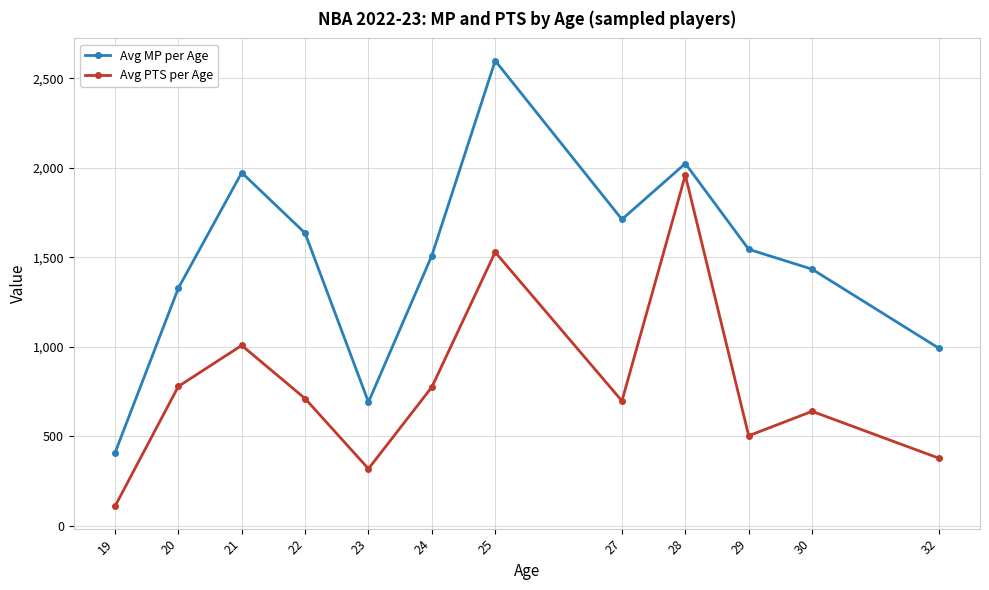

What is the sum of the Avg PTS per Age values at 29 and 30?

1144.5